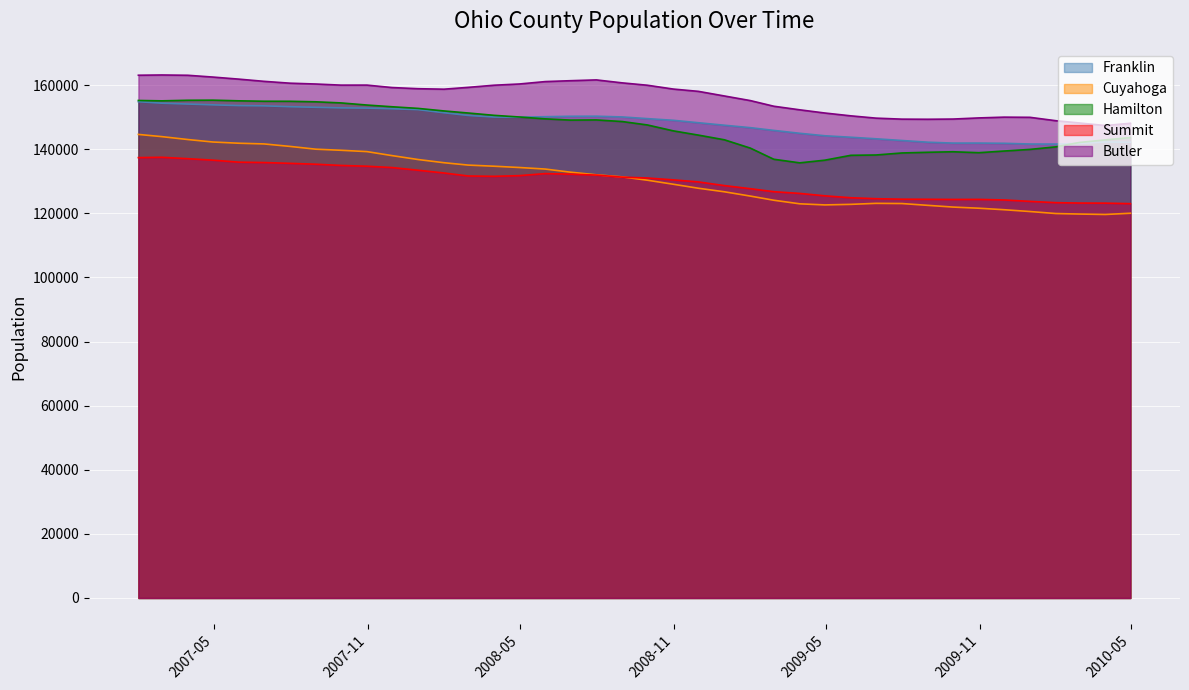

What position from the right is 2007-02-28?

39